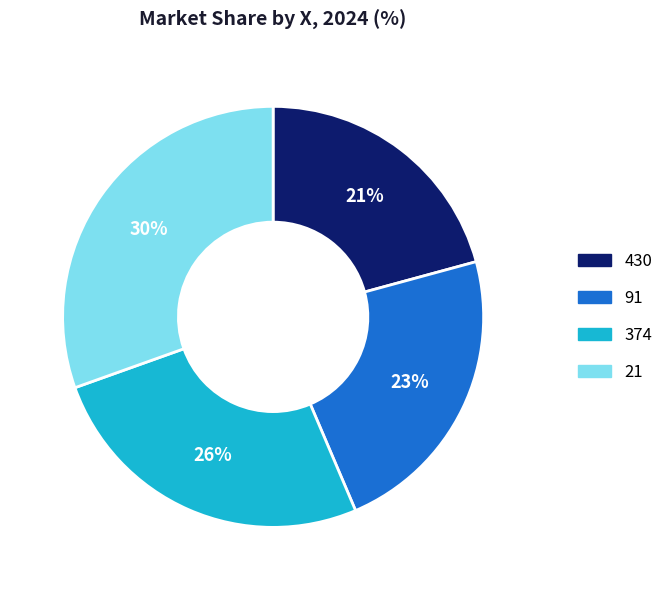

To the nearest percent, what is the average slice percentage?

25%